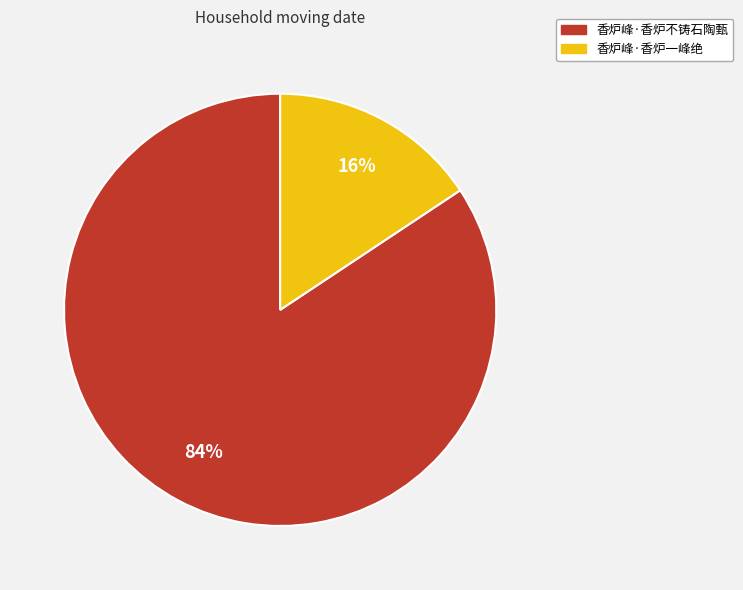

How many slices are in this pie chart?

2